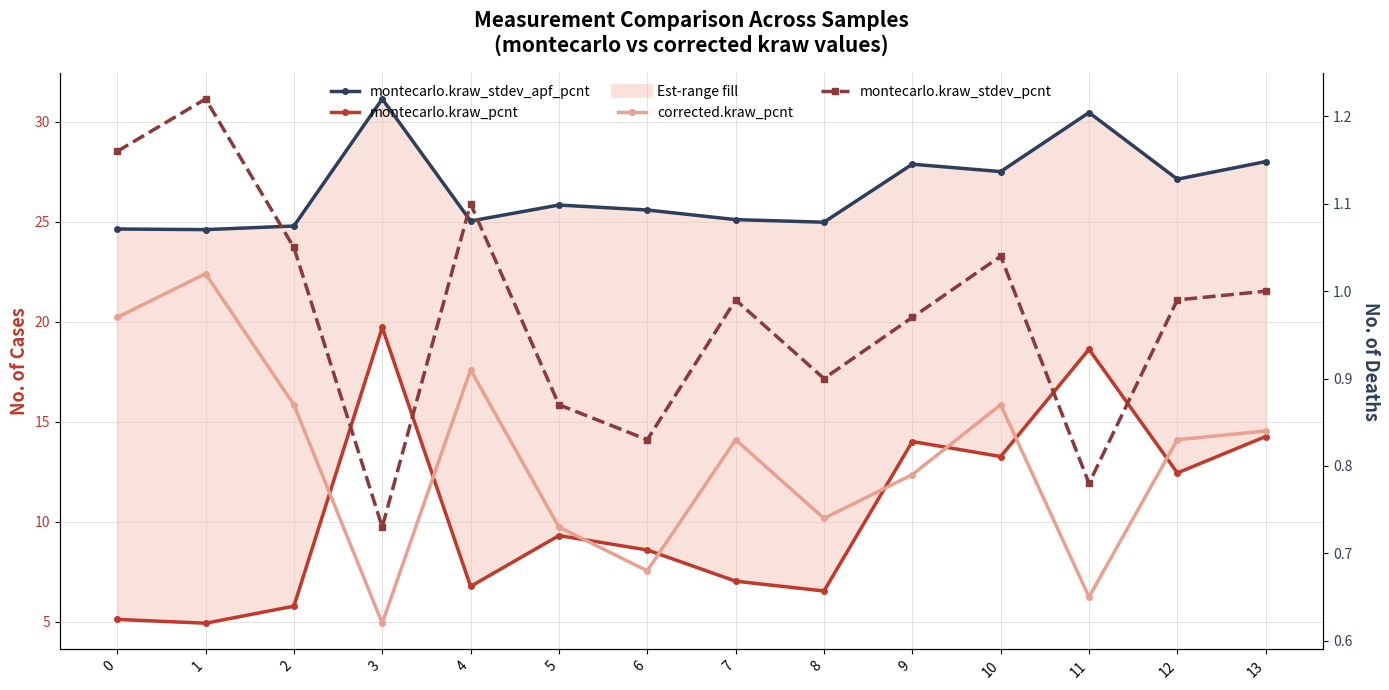

At which category does corrected.kraw_pcnt reach its first local peak?

1